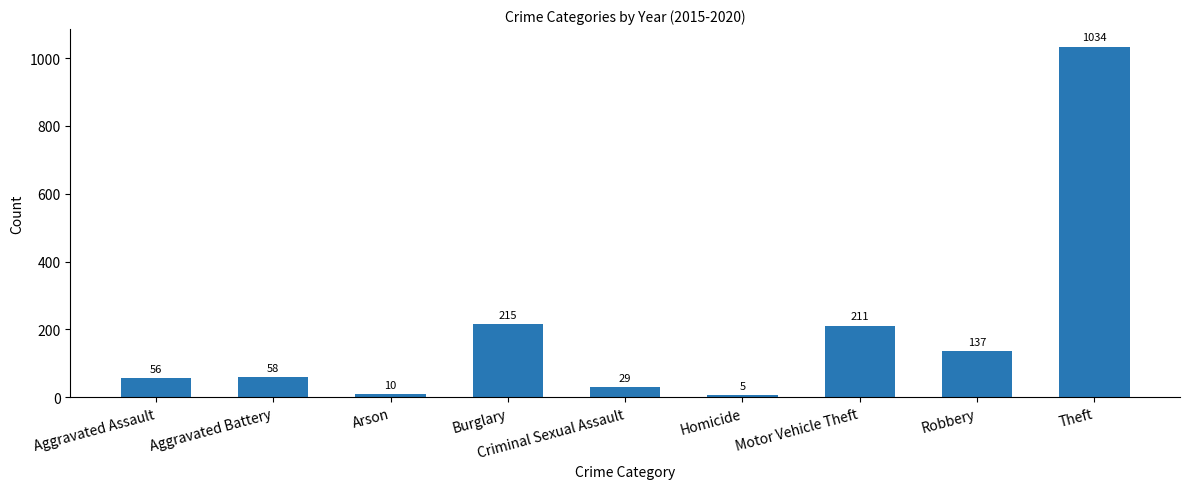

Rank the categories by value from highest to lowest.

Theft, Burglary, Motor Vehicle Theft, Robbery, Aggravated Battery, Aggravated Assault, Criminal Sexual Assault, Arson, Homicide